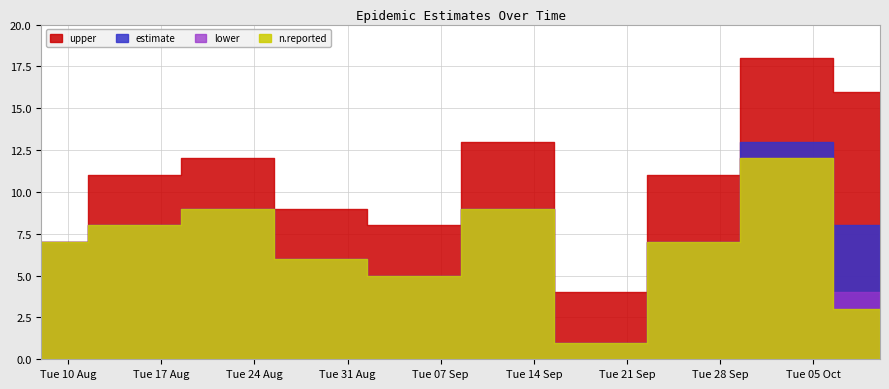

List the labels in order of upper value, largest first.

2021-10-03, 2021-10-10, 2021-09-12, 2021-08-22, 2021-08-15, 2021-09-26, 2021-08-29, 2021-09-05, 2021-08-08, 2021-09-19